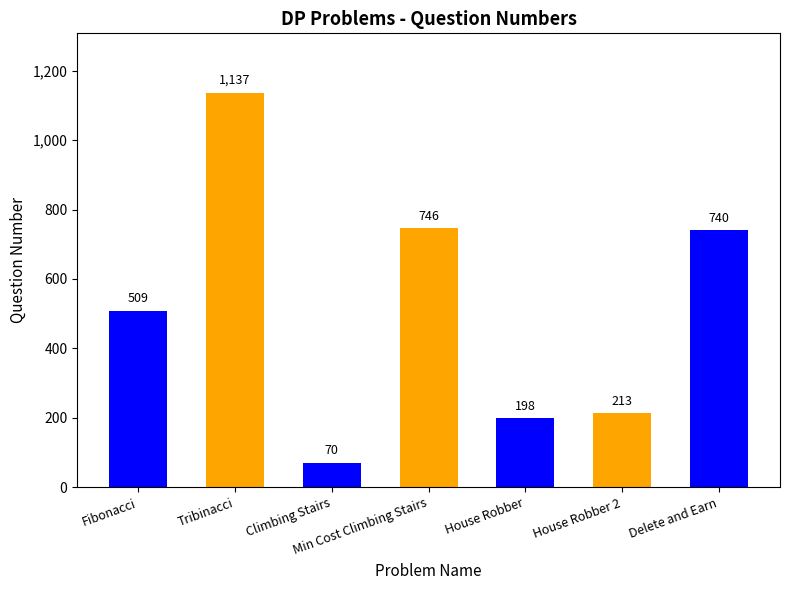

Reading right to left, extract all data points from this chart.

740	213	198	746	70	1137	509